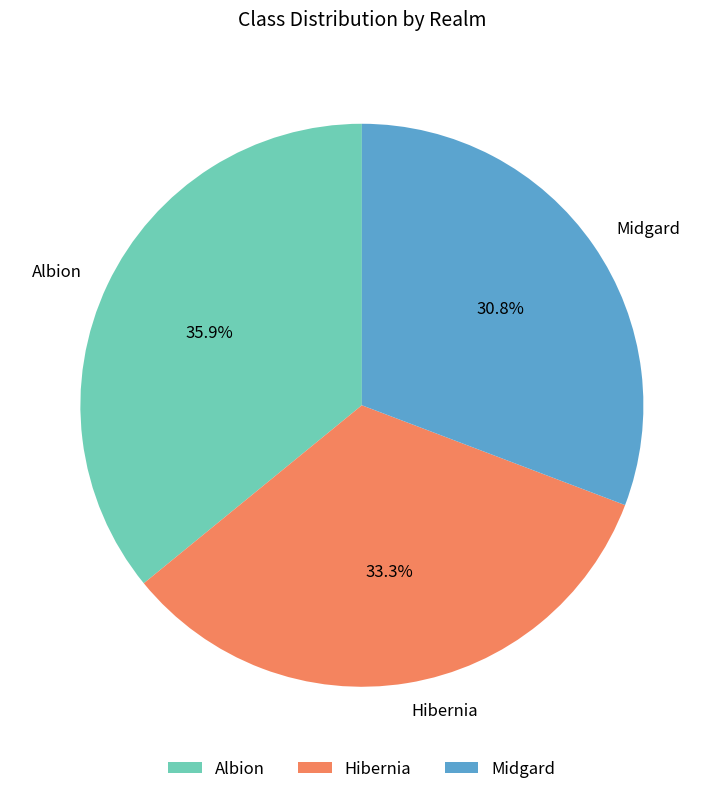

What percentage do Hibernia and Albion together represent?

69.2%